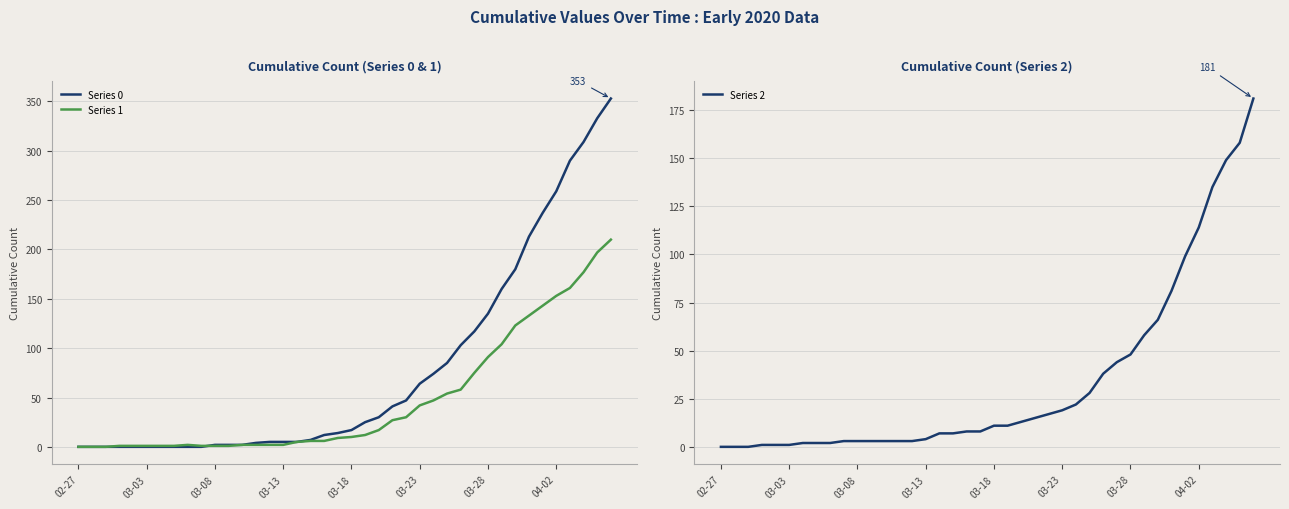

What is the value of the Series 2 point at the 28th from the left?

28